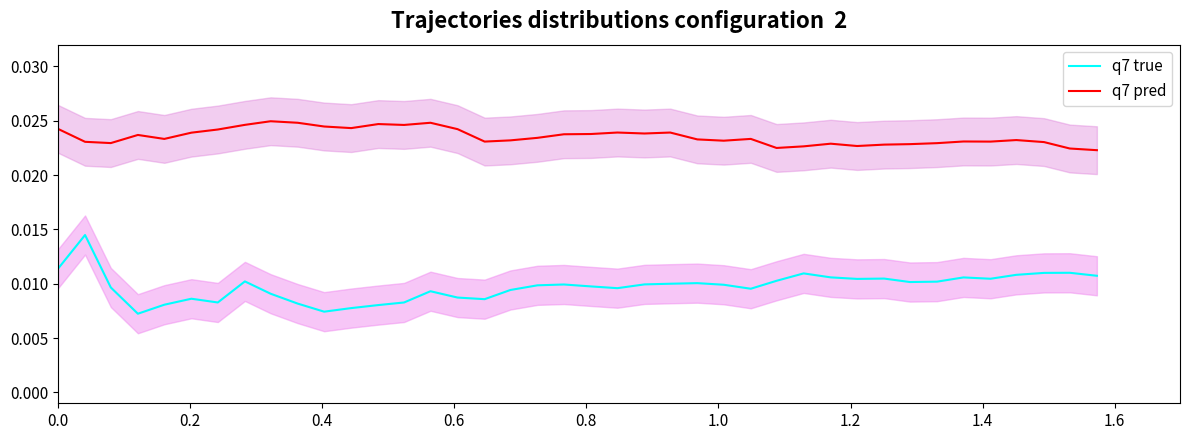

True or false: q7 pred and q7 true intersect in this chart.

False